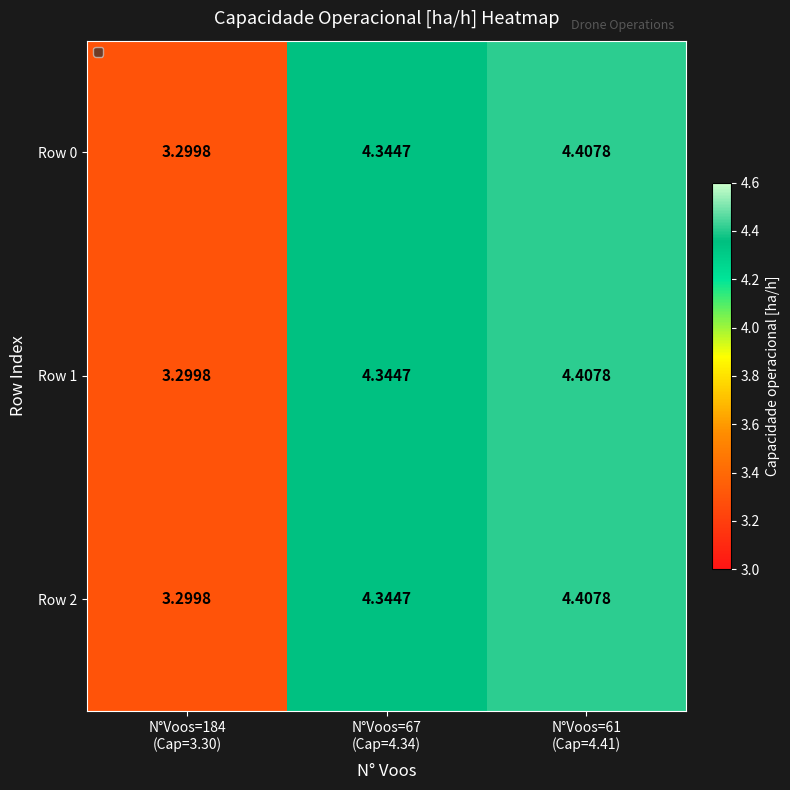

How many values in the Row 2 series exceed 4?

2